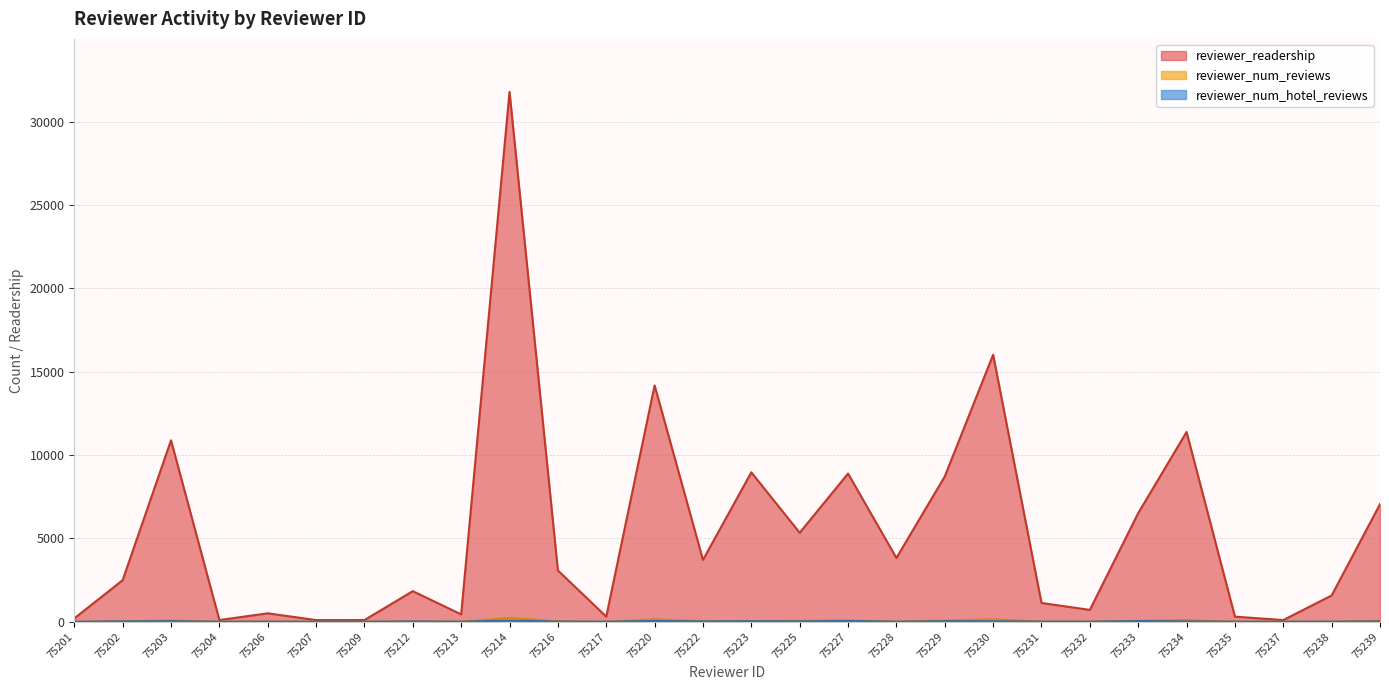

Which label corresponds to the largest value in the chart?

75214